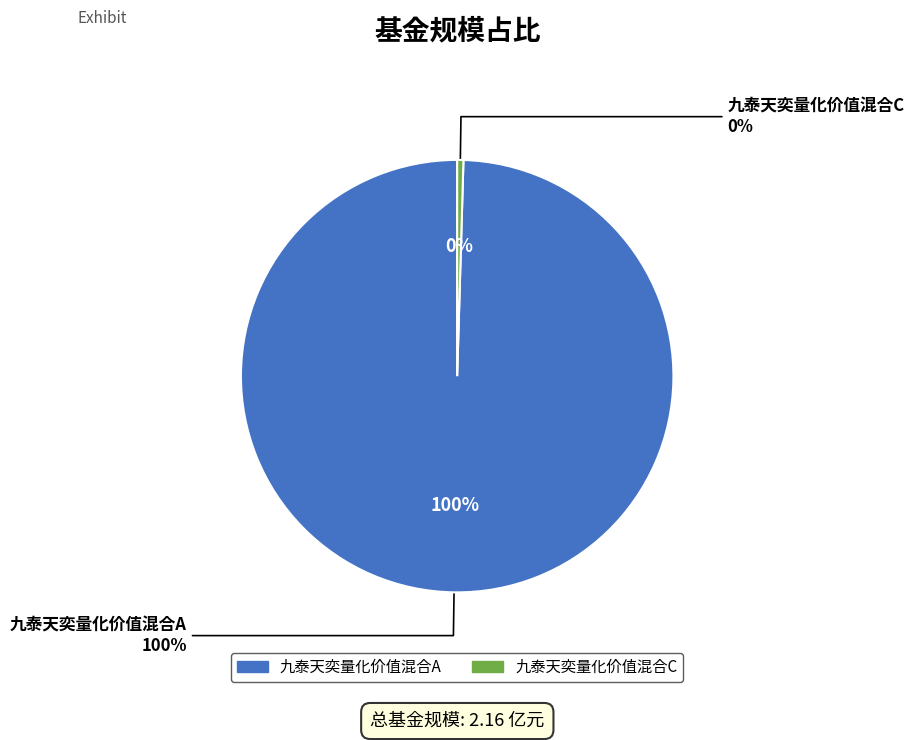

Combined, what portion of the pie is 九泰天奕量化价值混合C and 九泰天奕量化价值混合A?

100.0%